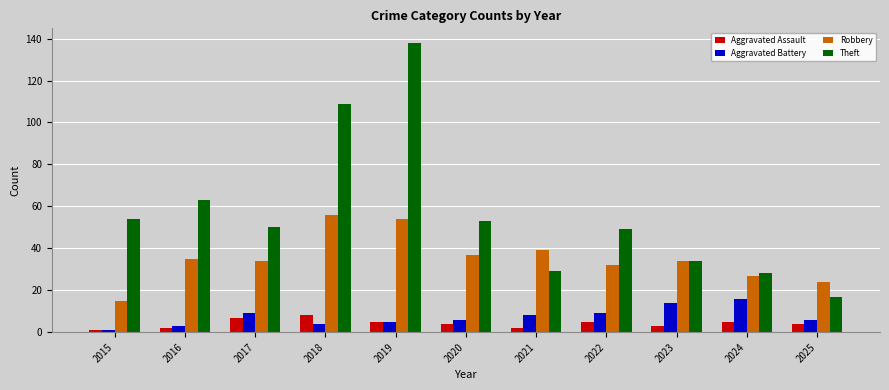

Which series has the largest range (max minus min)?

Theft